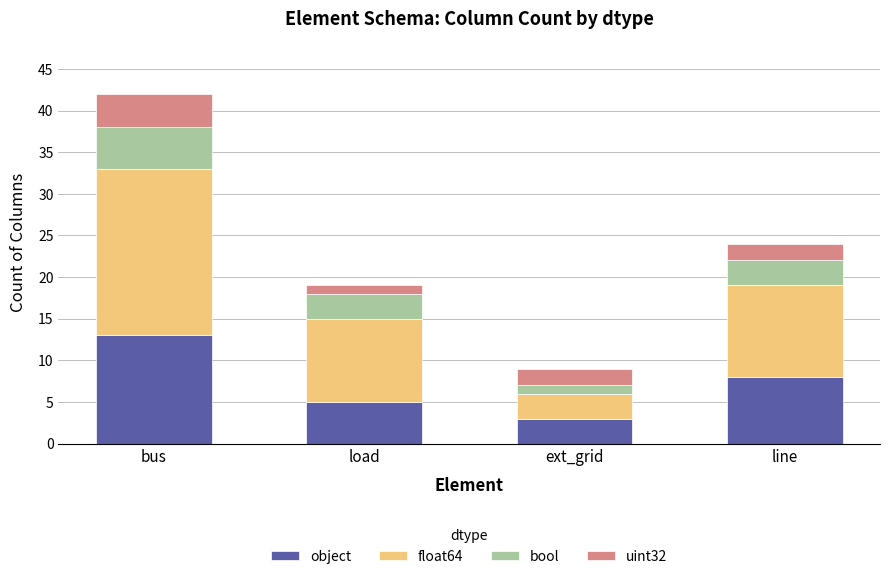

What is the approximate value of object at ext_grid?

3